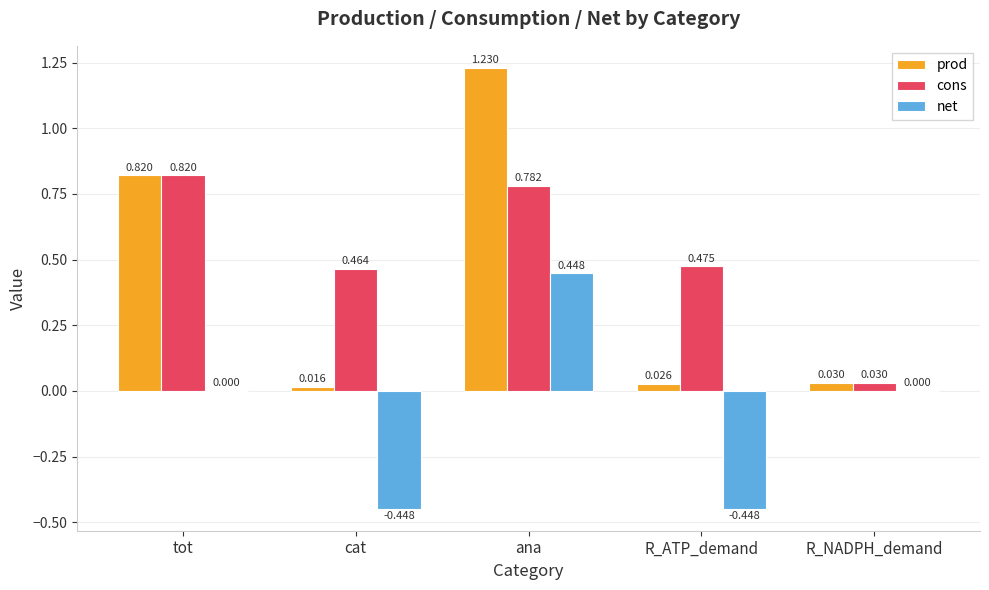

Is the value of prod at cat greater than the value of net at tot?

Yes